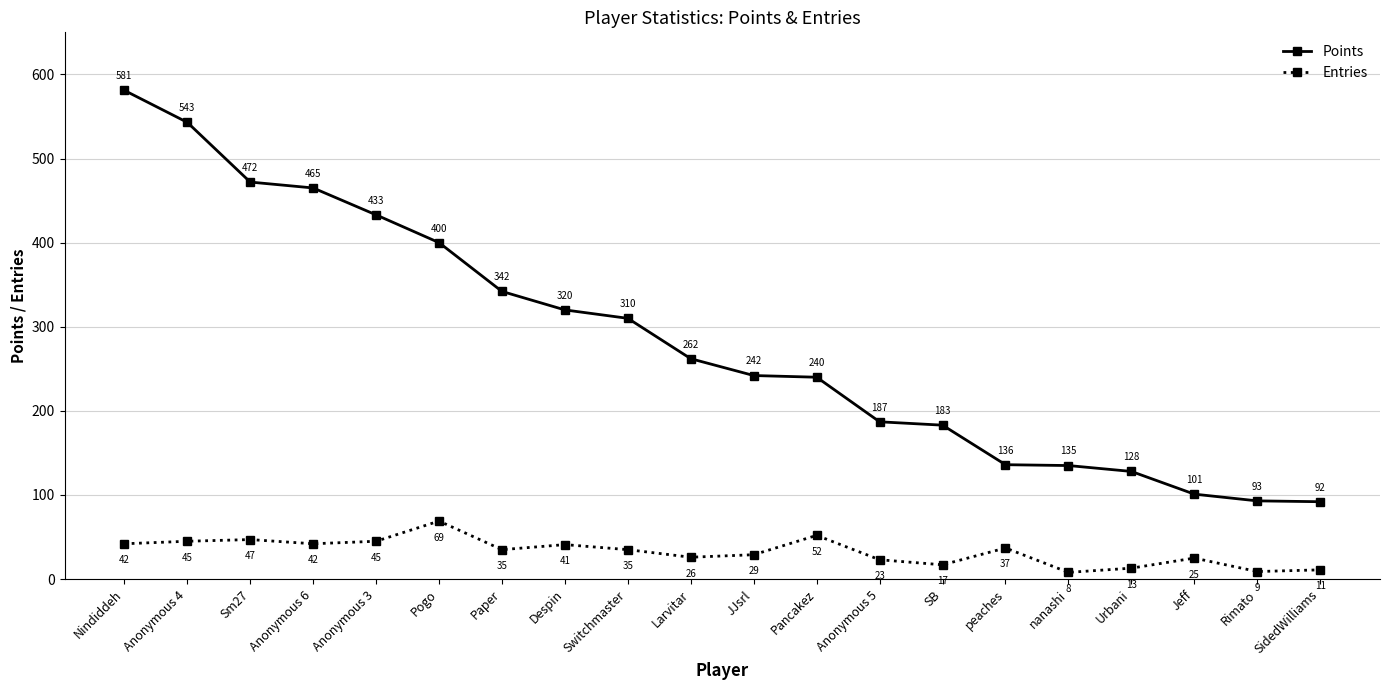

True or false: Points has more than 2 points higher than both neighbors.

False